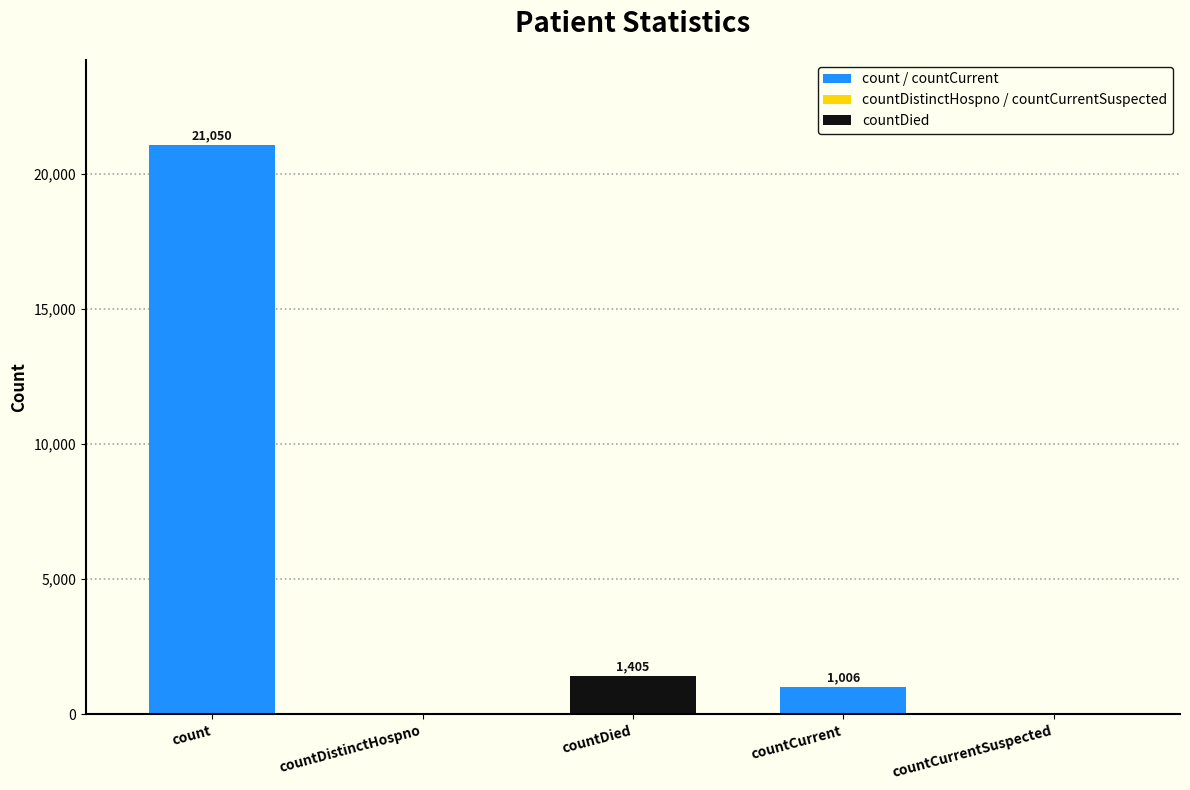

At which label does the data first exceed 1006?

count